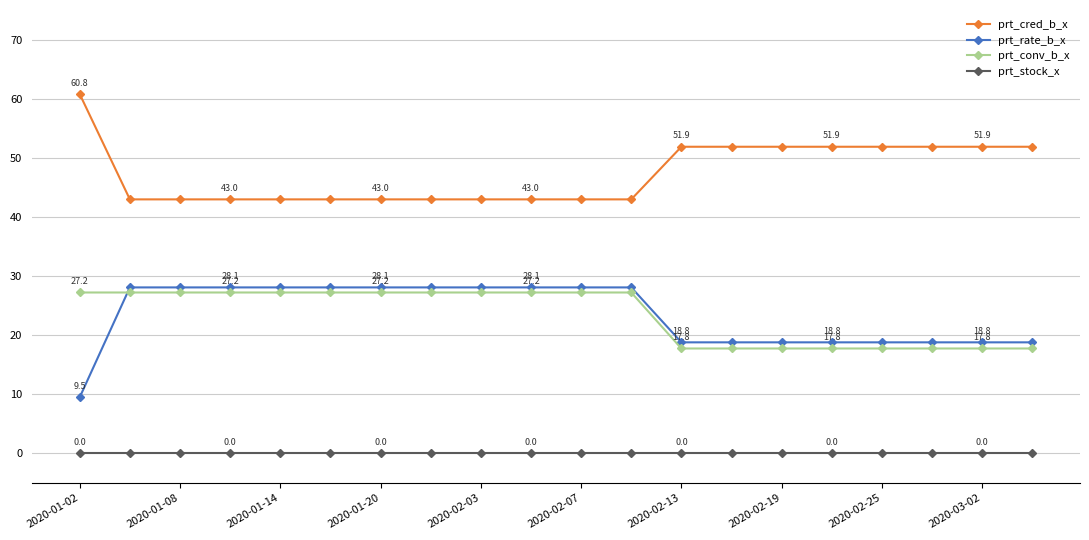

What is the average value of the prt_rate_b_x series?

23.4